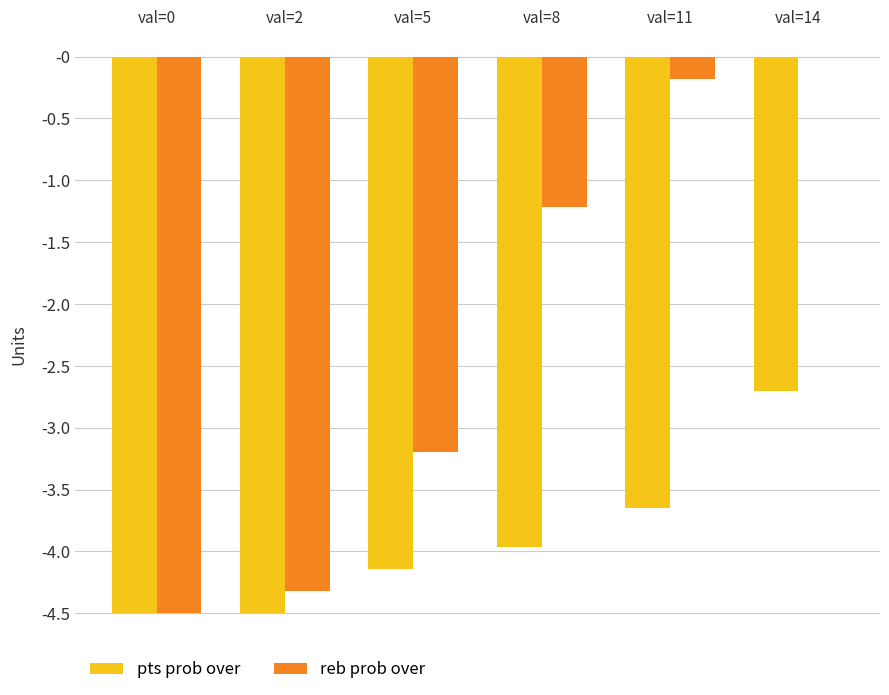

At which label does pts prob over first exceed -3?

val=14